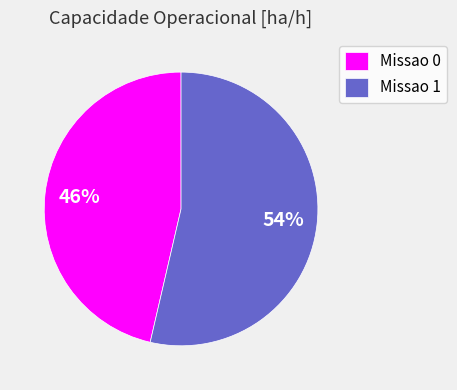

Is Missao 0 the majority of the pie?

No